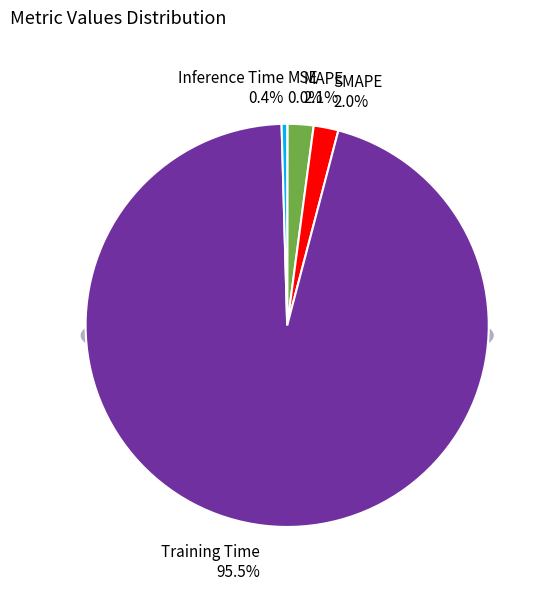

Combined, do MSE and Inference Time account for over 50%?

No